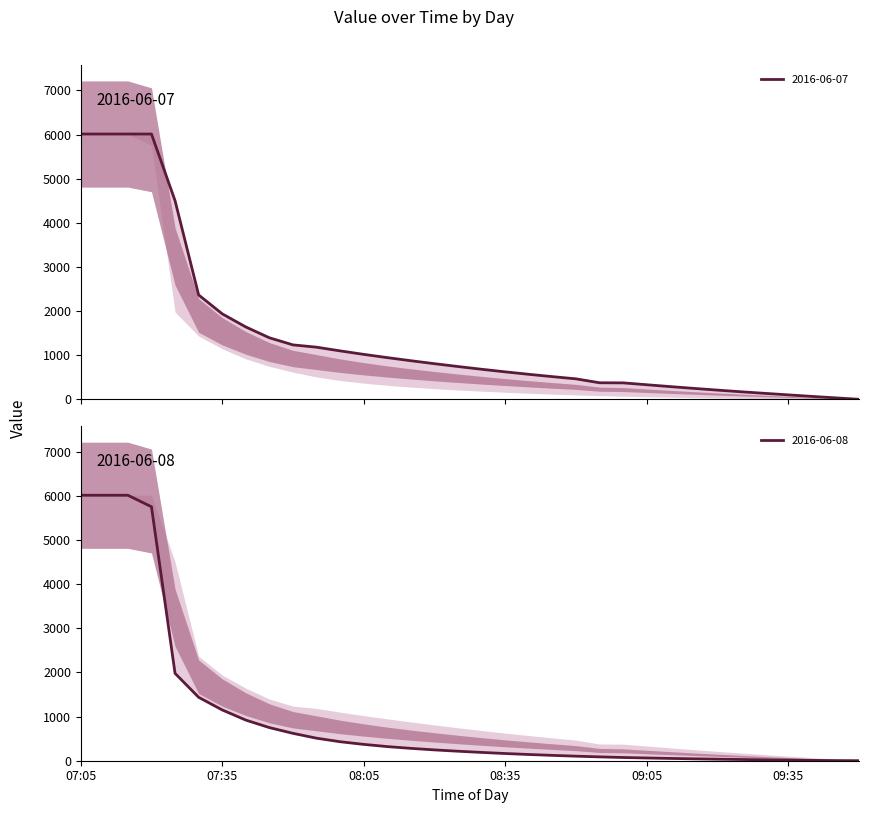

The value of 2016-06-08 at 09:45 is 3.0. True or false?

True